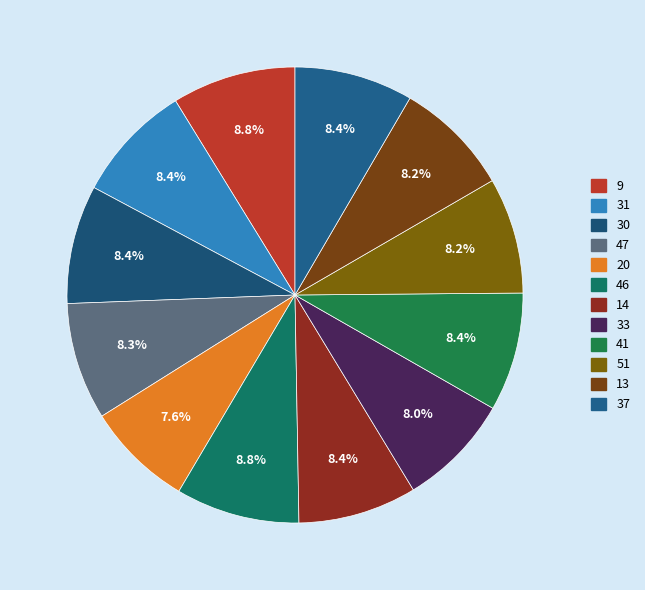

What percentage is the 46 slice, to the nearest percent?

9%